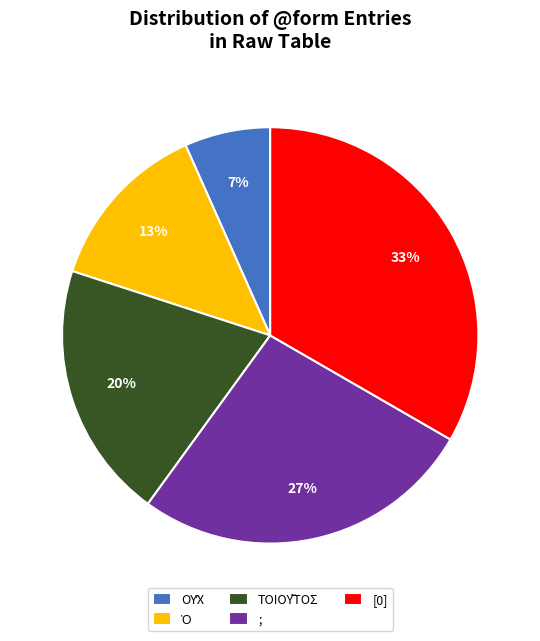

How many slices are in this pie chart?

5